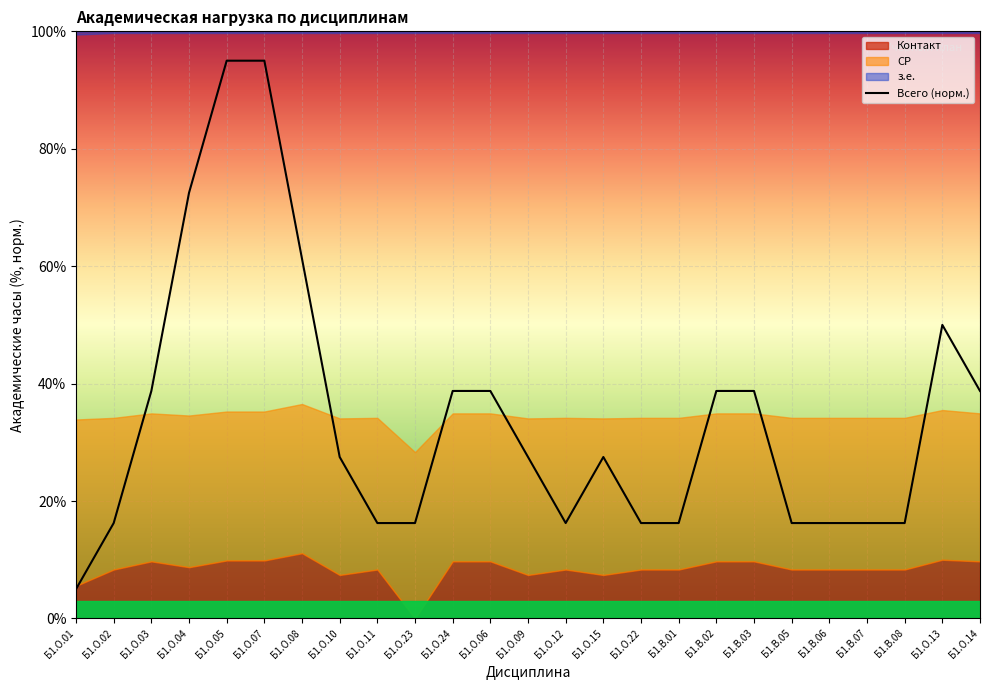

What is the sum of all values?

856.2